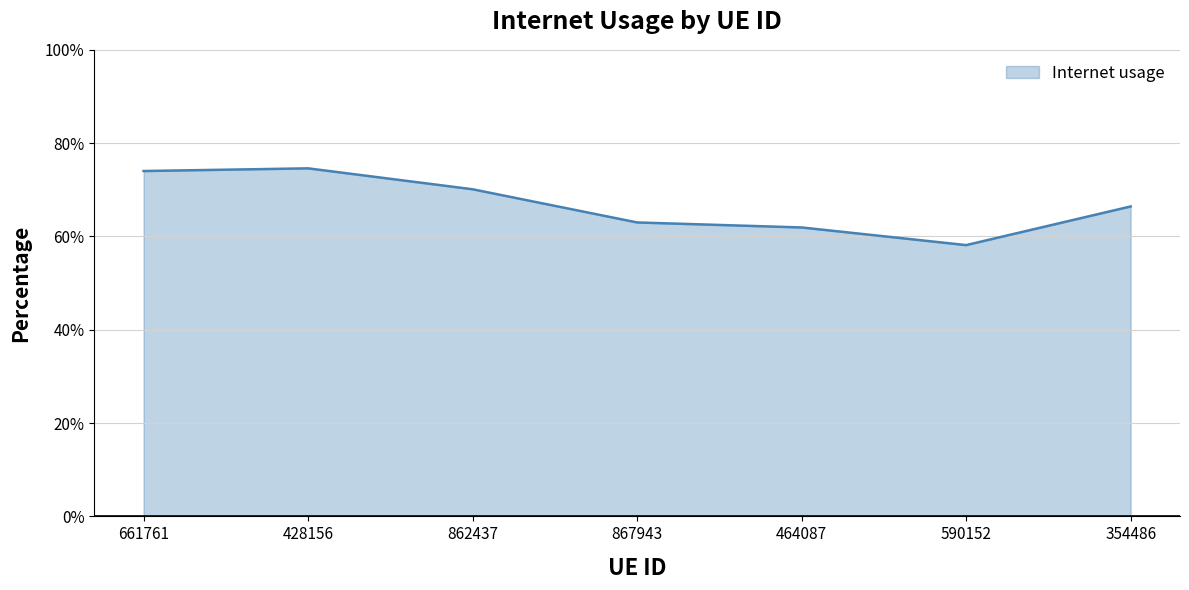

Does the chart have visible grid lines?

Yes